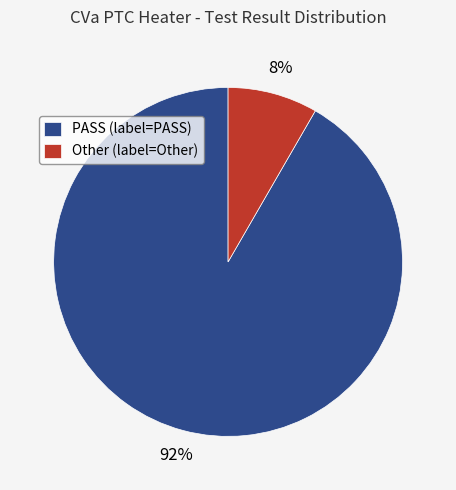

Do Other (label=Other) and PASS (label=PASS) together represent more than half of the pie?

Yes